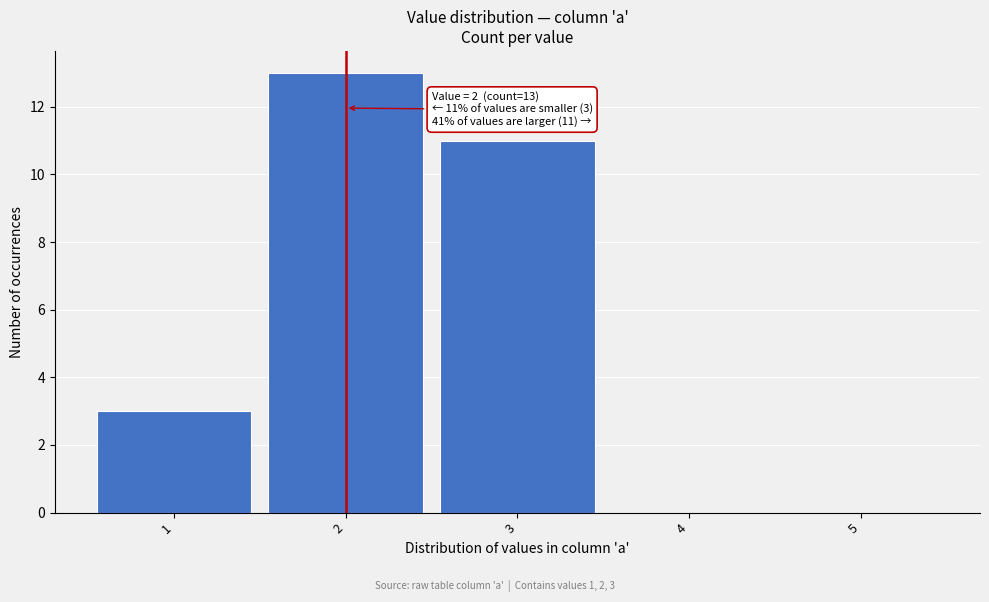

Reading left to right, what are all the values shown in this chart?

1=3	2=13	3=11	4=0	5=0